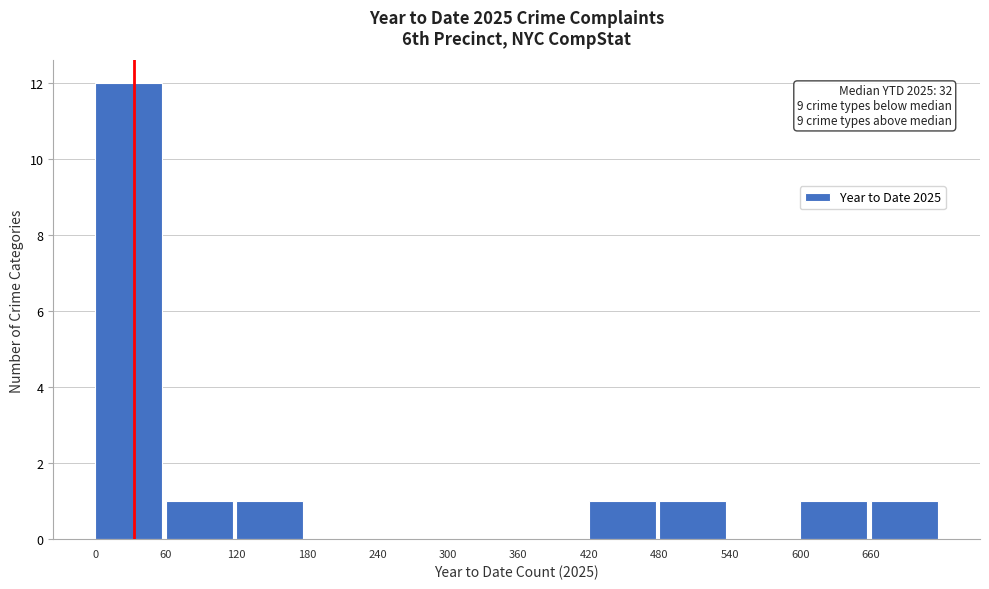

Over which range of the x-axis is the bar tallest?

0 to 60